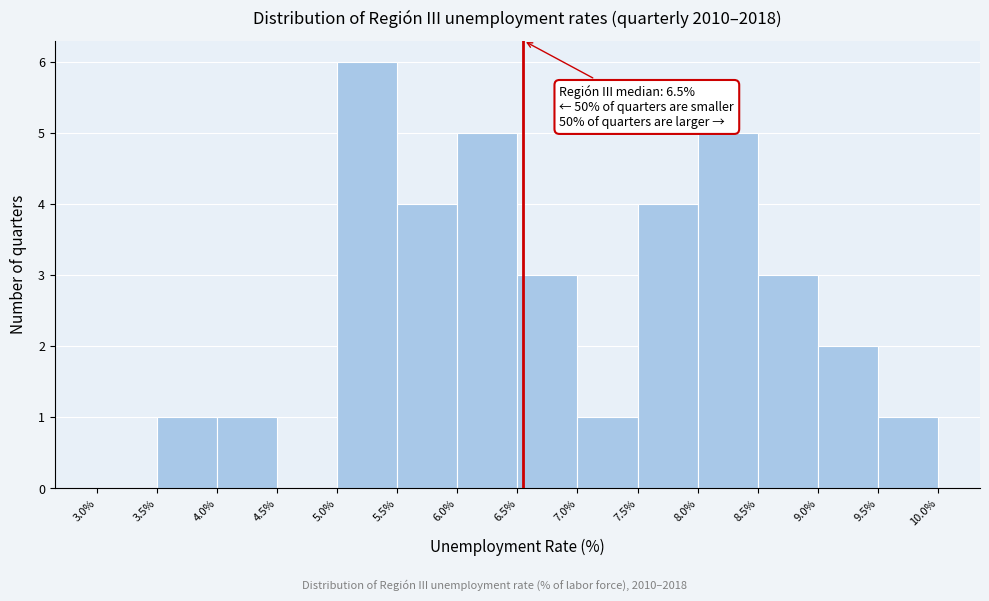

Over which range of the x-axis is the bar tallest?

5.0% to 5.5%